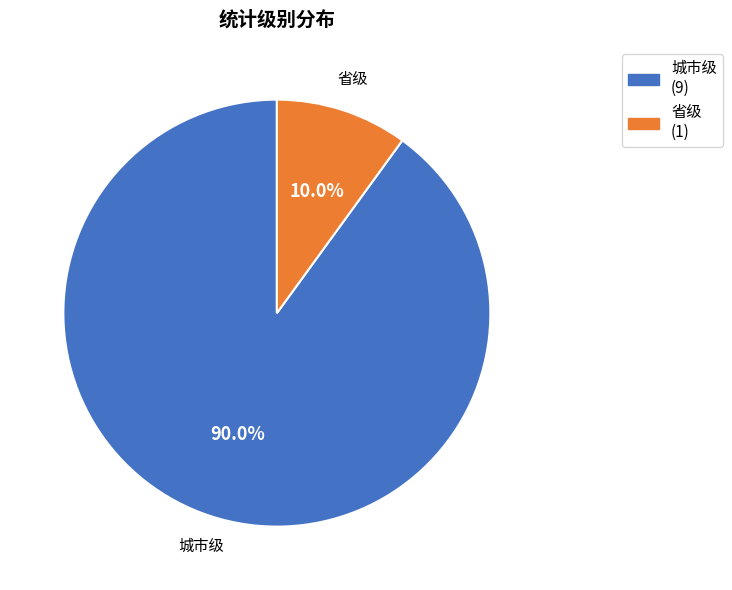

How much of the chart is everything except 省级?

90.0%